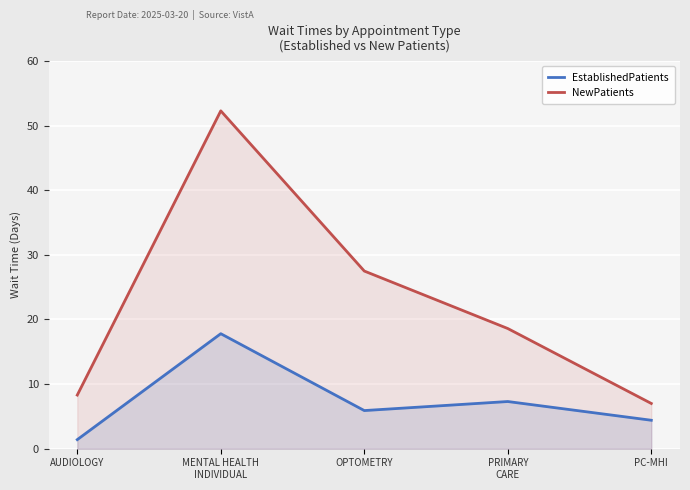

At which category does the chart reach its minimum across all series?

AUDIOLOGY